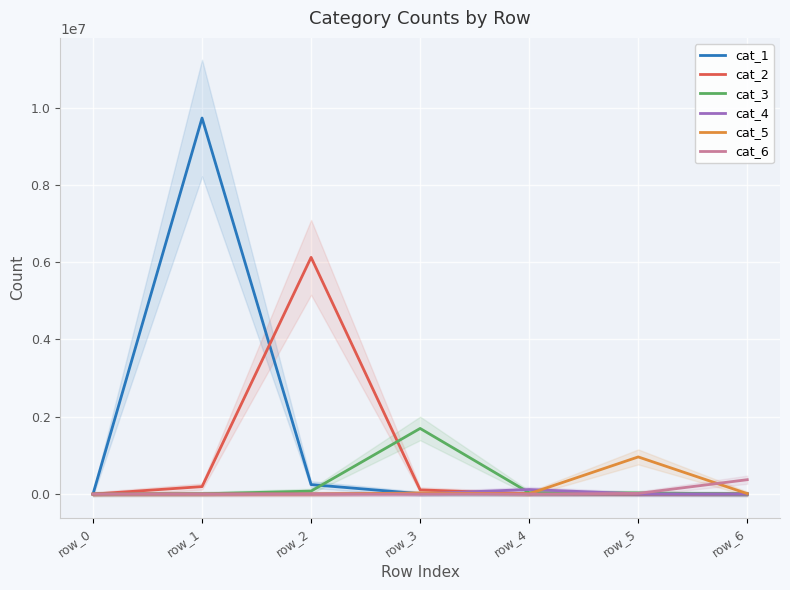

Reading right to left, list all the values displayed in this chart.

cat_1: row_6=31	row_5=34	row_4=6636	row_3=9228	row_2=246251	row_1=9729224	row_0=0
cat_2: row_6=92	row_5=818	row_4=6685	row_3=109402	row_2=6124664	row_1=193985	row_0=0
cat_3: row_6=313	row_5=29551	row_4=35193	row_3=1698819	row_2=77505	row_1=7246	row_0=0
cat_4: row_6=238	row_5=7321	row_4=118680	row_3=9091	row_2=1667	row_1=1298	row_0=0
cat_5: row_6=12763	row_5=961609	row_4=9178	row_3=28586	row_2=1217	row_1=209	row_0=0
cat_6: row_6=372973	row_5=17753	row_4=950	row_3=1598	row_2=169	row_1=34	row_0=0